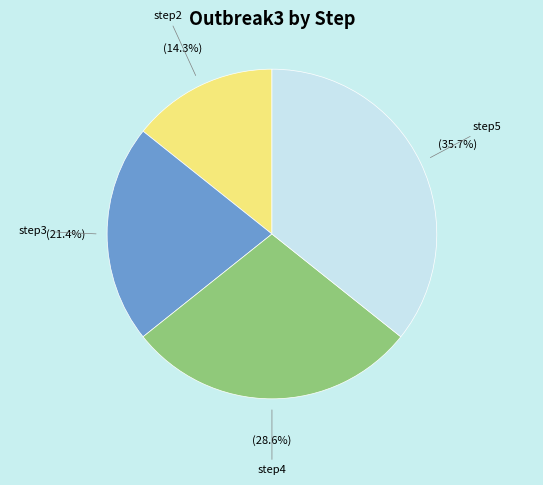

How many segments does this pie chart have?

4